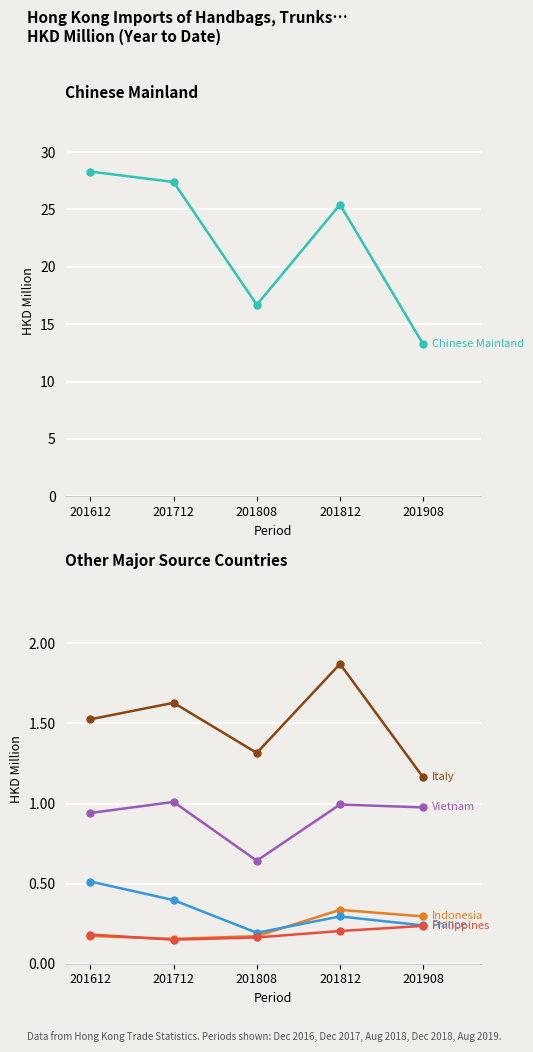

What value does the France series have at 201908?

0.2